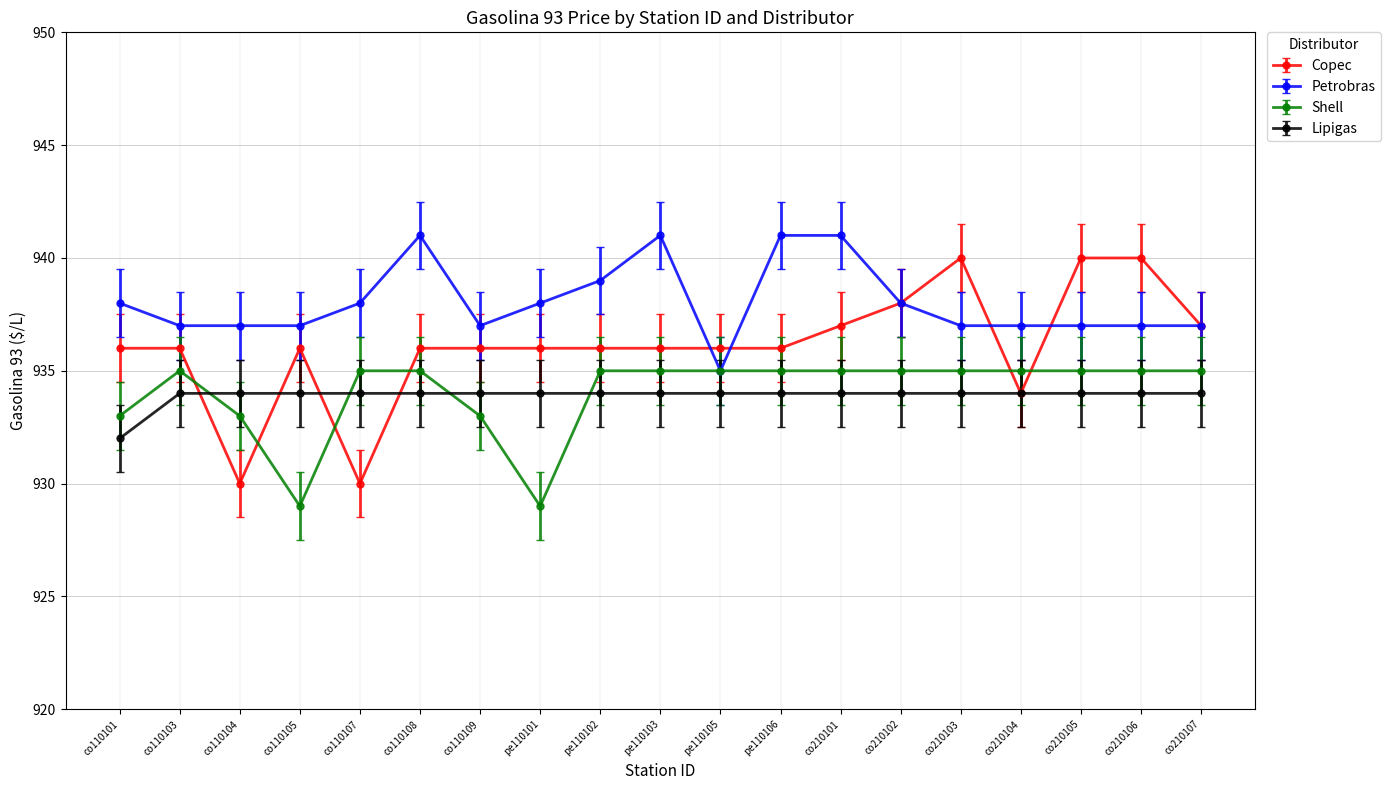

What is the value of the Copec point at the 16th from the left?

934